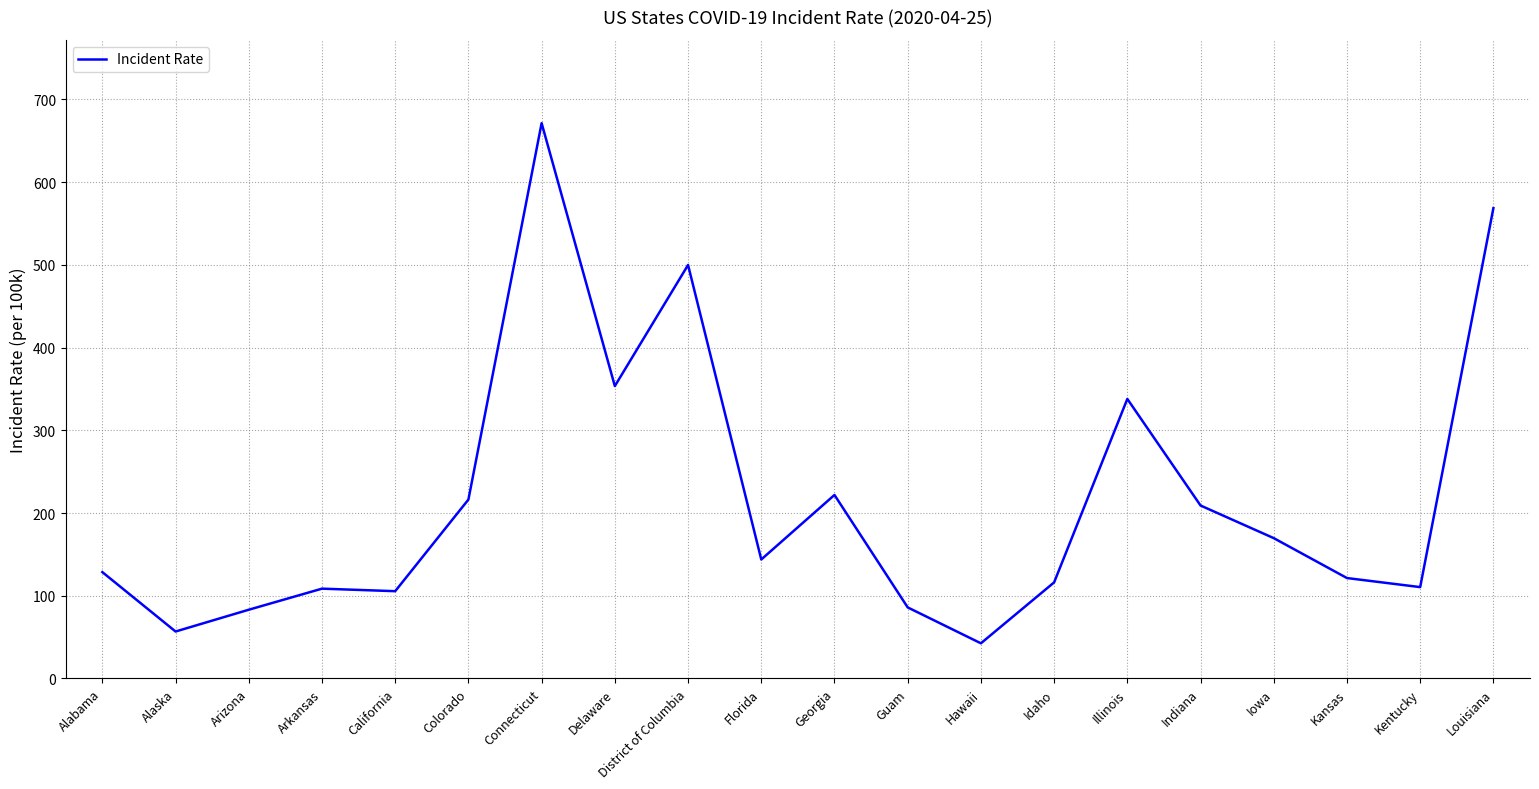

True or false: the data shows 764.5 at Louisiana.

False